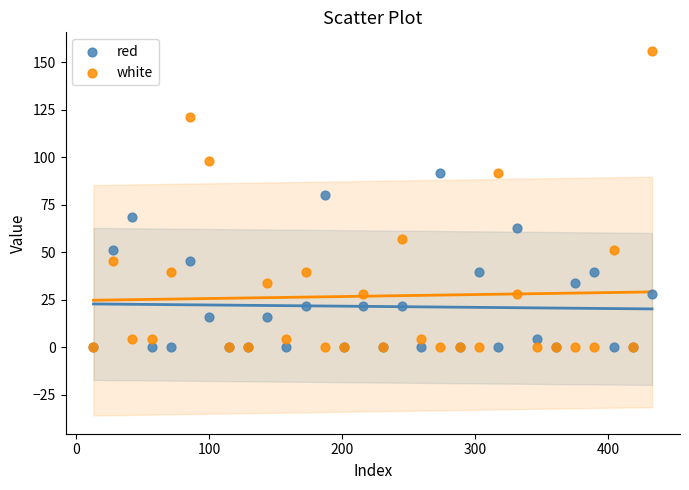

In the white series, what Y value is closest to 78?

91.8